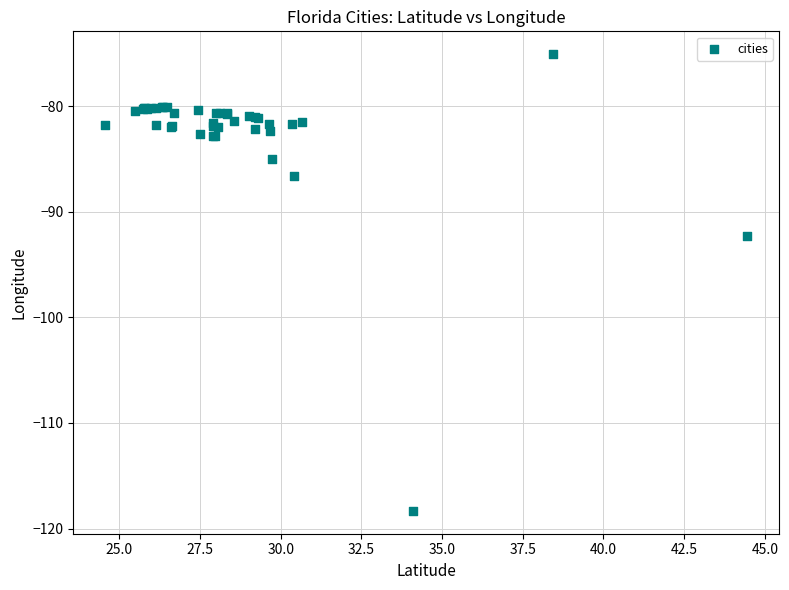

What Y value in the scatter plot is closest to -96?

-92.3